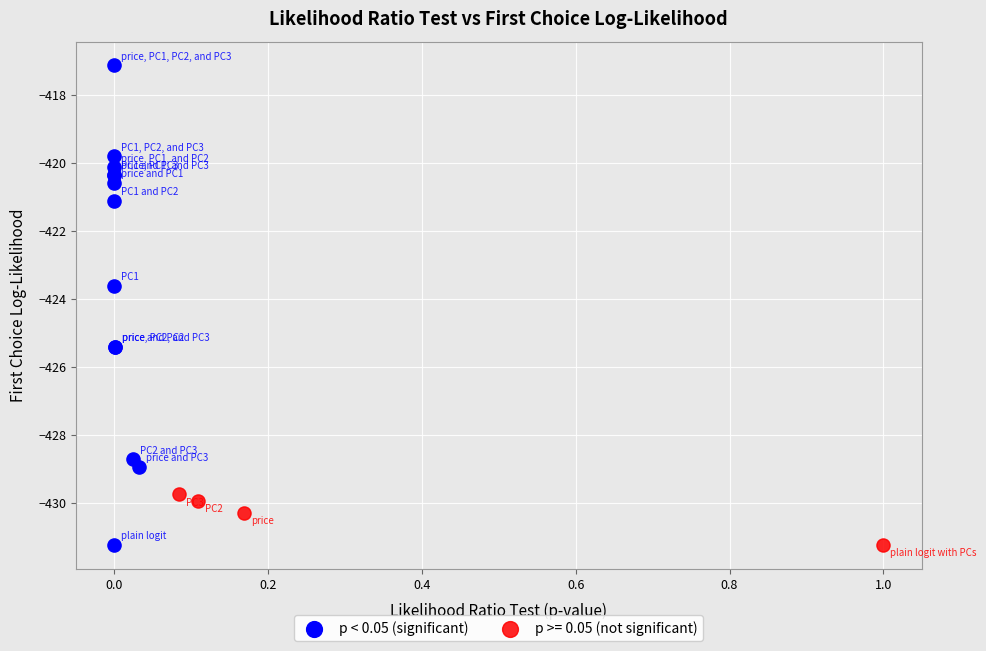

Which series contains the highest Y value?

p < 0.05 (significant)